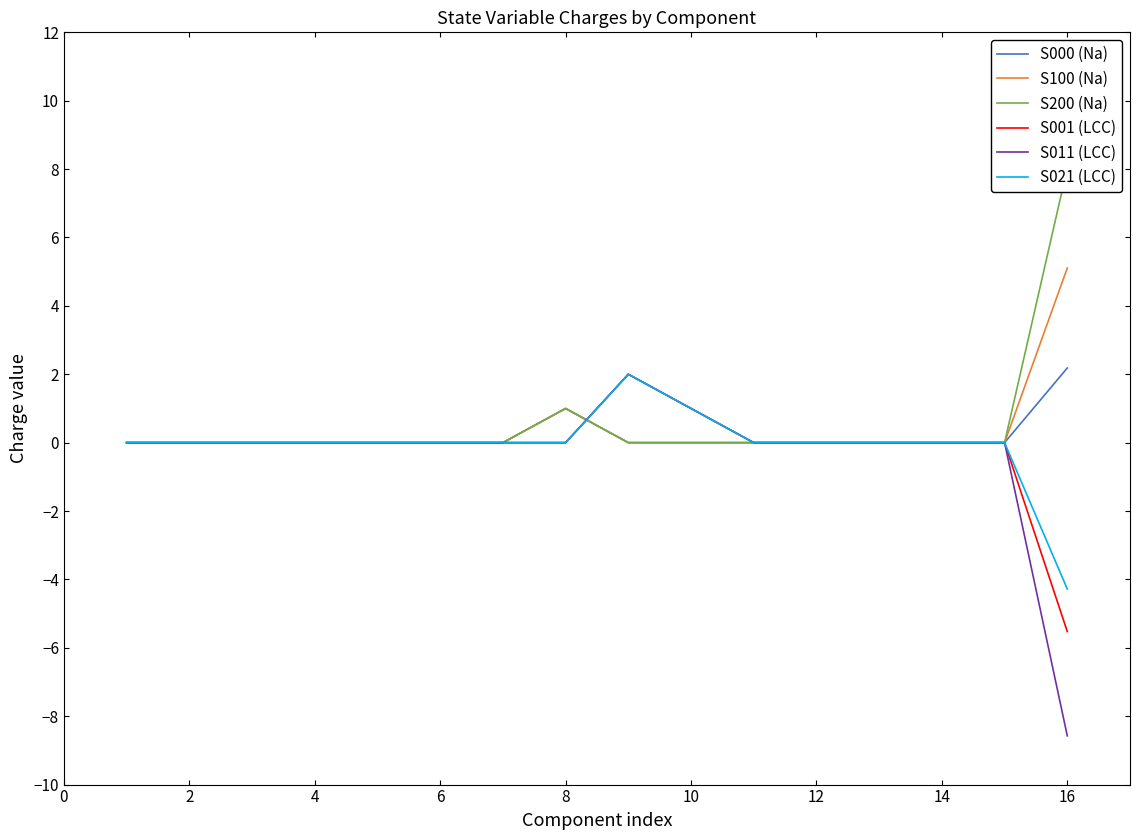

The S021 (LCC) series shows -7.5 at 16. True or false?

False